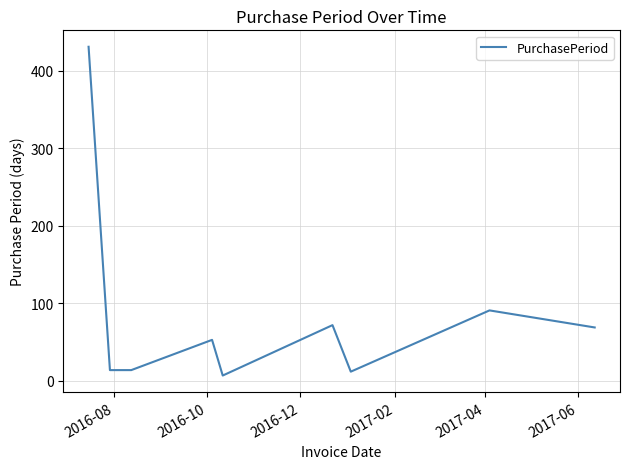

What is the maximum value shown in the chart?

431